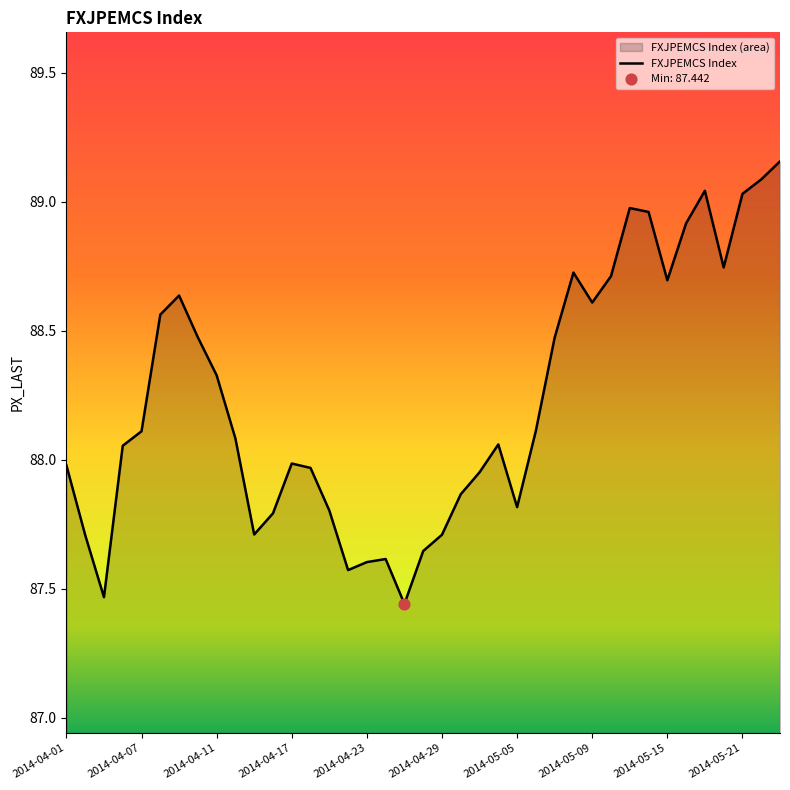

Which has a higher value, 2014-04-18 or 2014-05-21?

2014-05-21